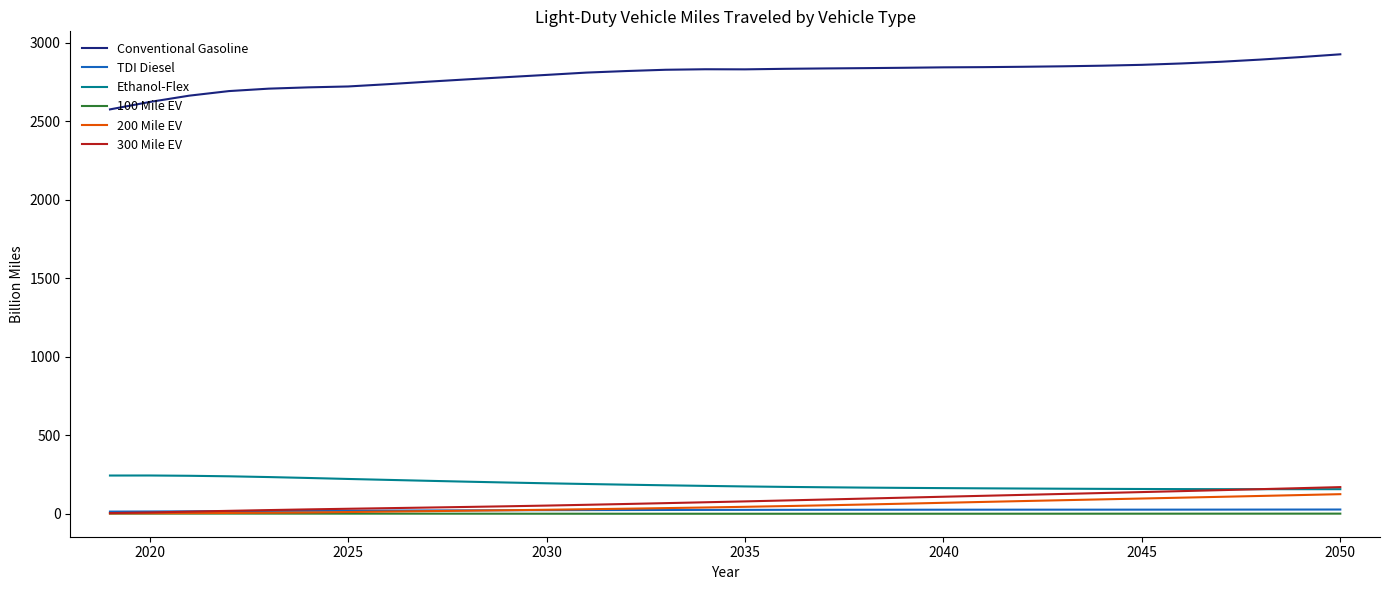

Which series has the largest total across all categories?

Conventional Gasoline